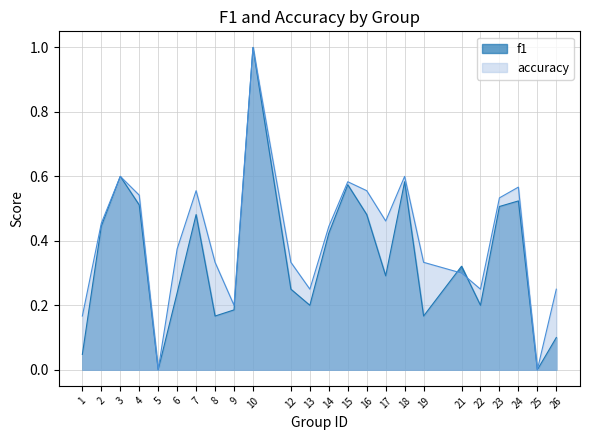

What is the total value across all series at 6?

0.6